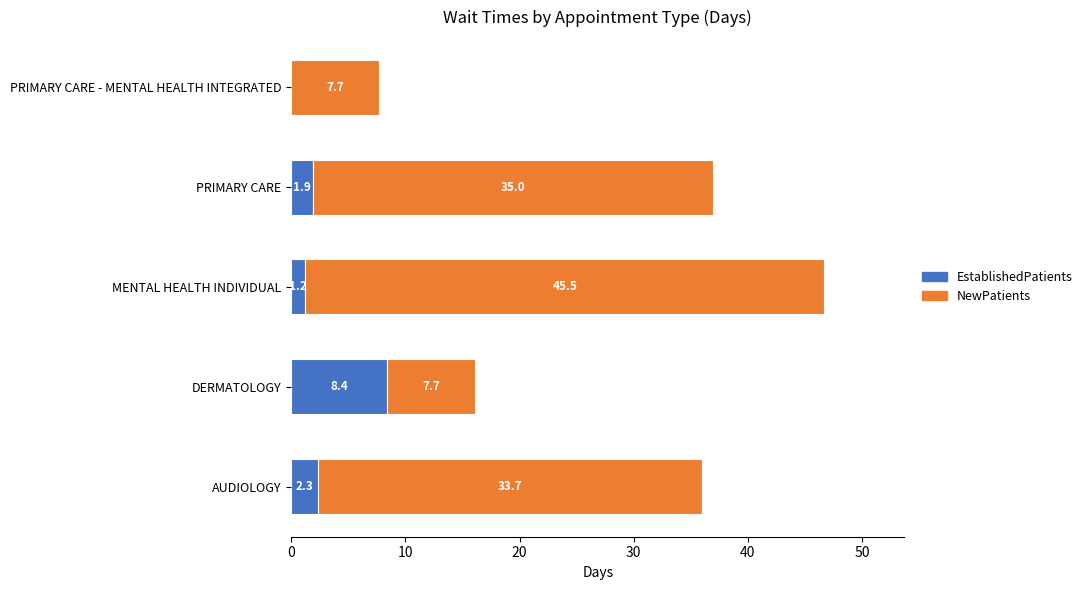

What is the sum of the EstablishedPatients values at PRIMARY CARE and MENTAL HEALTH INDIVIDUAL?

3.1